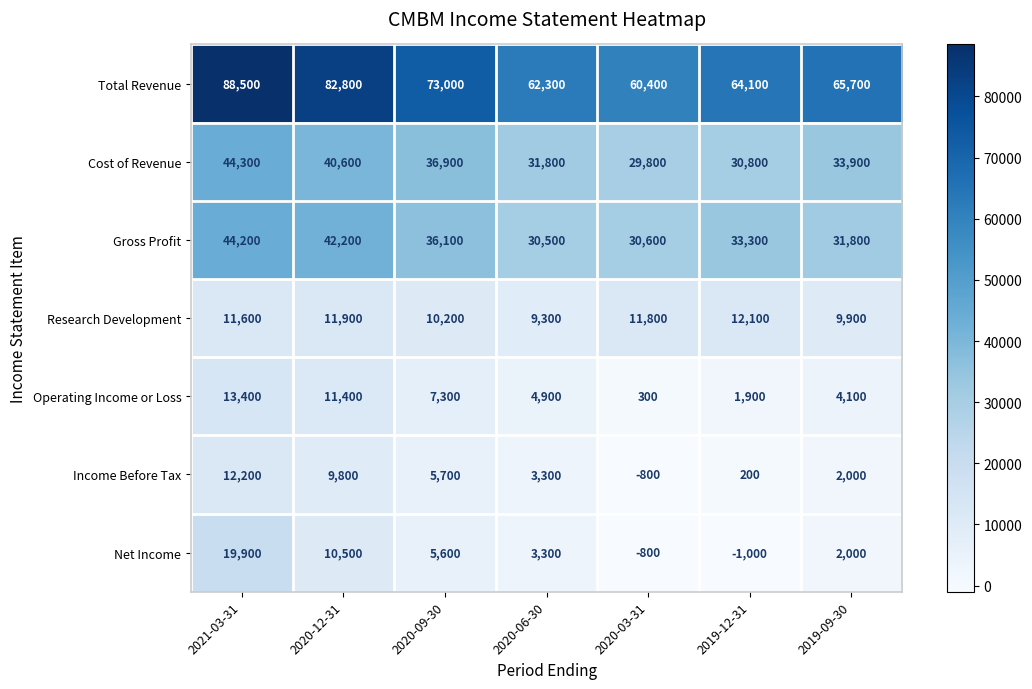

Which series changed the most between 2020-12-31 and 2020-06-30?

Total Revenue